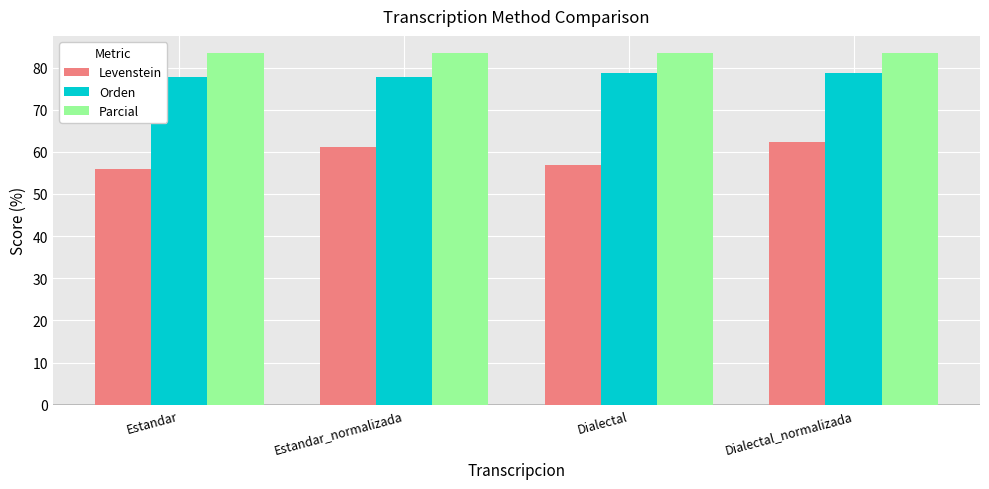

What is the maximum value for Parcial?

83.3